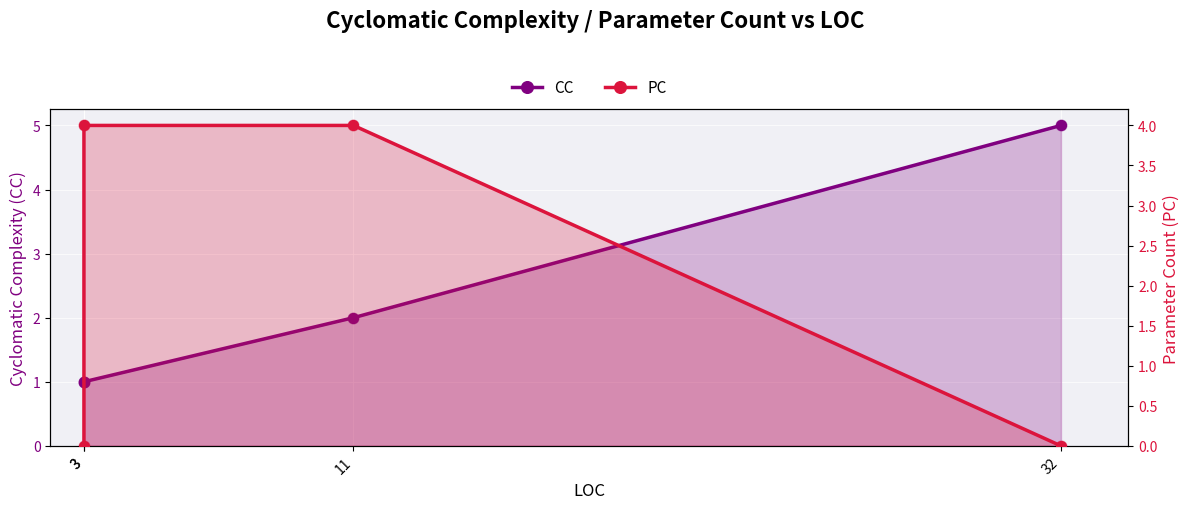

At how many categories does at least one series exceed 3?

3